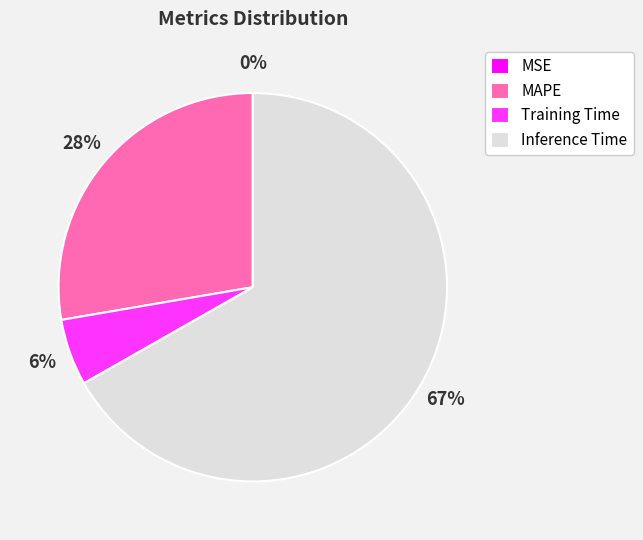

To the nearest percent, what is the average slice percentage?

25%